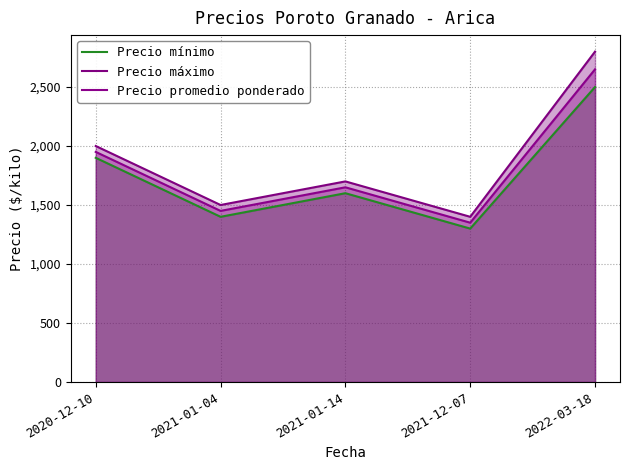

Reading left to right, extract all data points from this chart.

Precio mínimo: 2020-12-10=1900	2021-01-04=1400	2021-01-14=1600	2021-12-07=1300	2022-03-18=2500
Precio máximo: 2020-12-10=2000	2021-01-04=1500	2021-01-14=1700	2021-12-07=1400	2022-03-18=2800
Precio promedio ponderado: 2020-12-10=1950	2021-01-04=1450	2021-01-14=1650	2021-12-07=1350	2022-03-18=2650